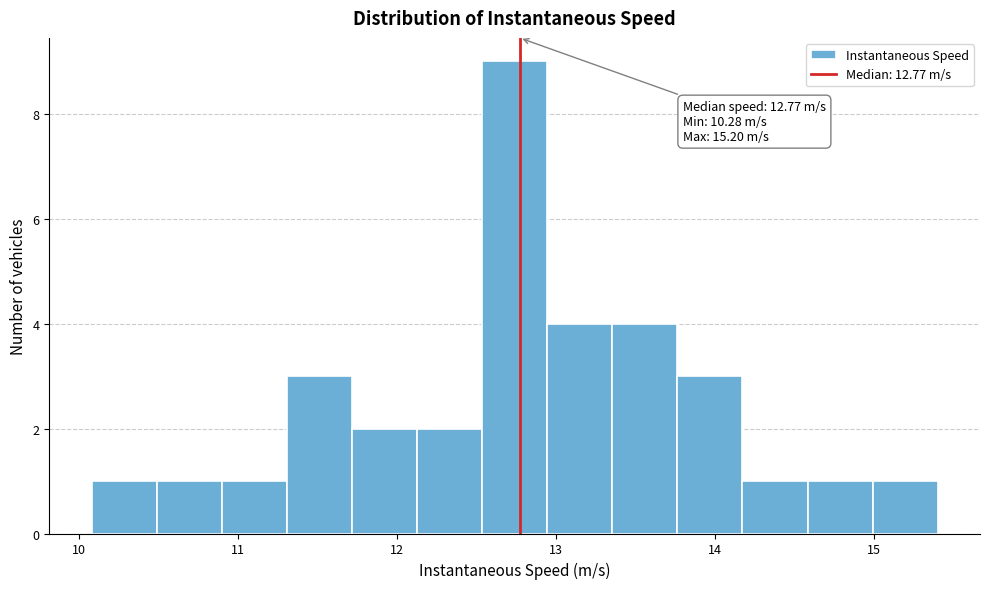

Over which range of the x-axis is the bar tallest?

12.5 to 12.9